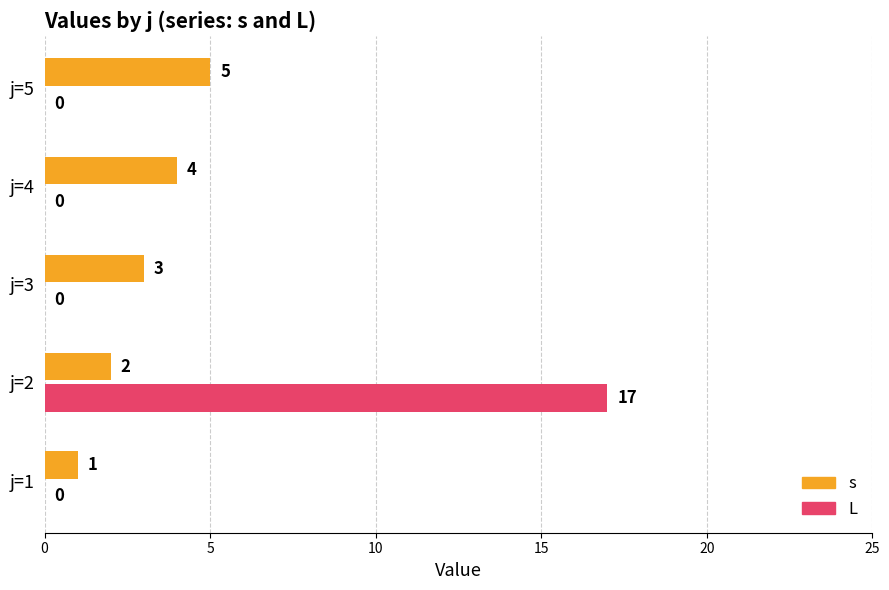

Which category has the highest value across all series?

j=2